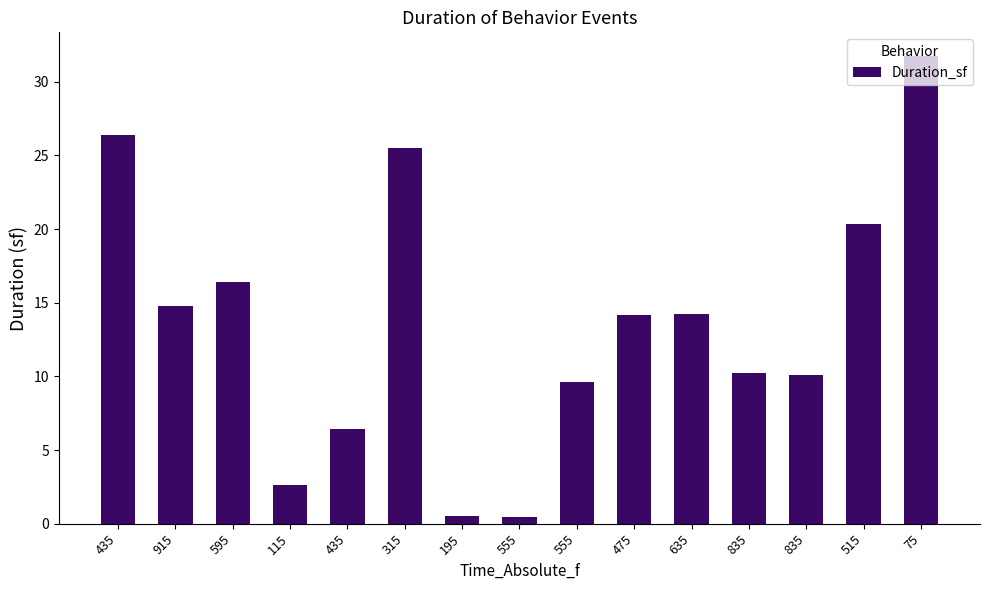

The value at 555 is 0.5. True or false?

True